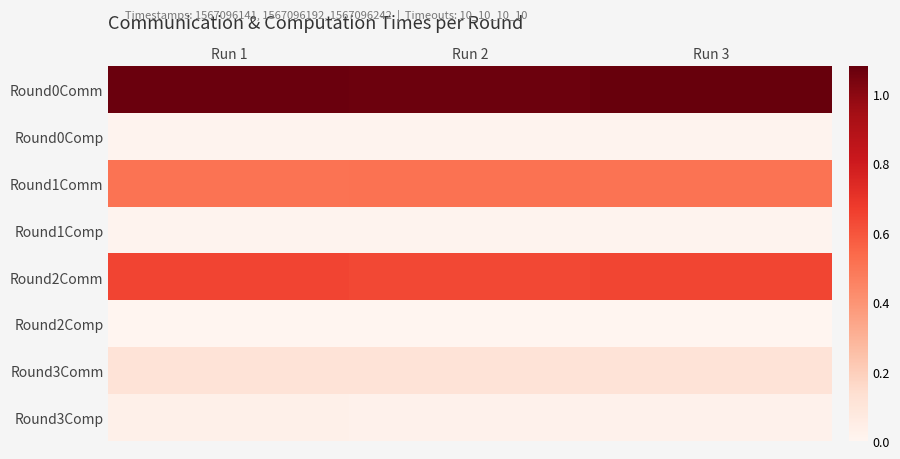

Which series has the widest spread of values?

Round0Comm